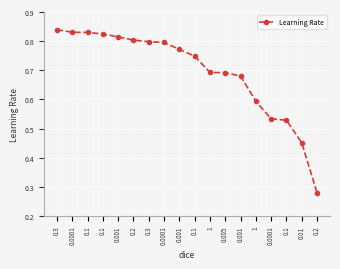

The value at 0.1 is 0.8. True or false?

False